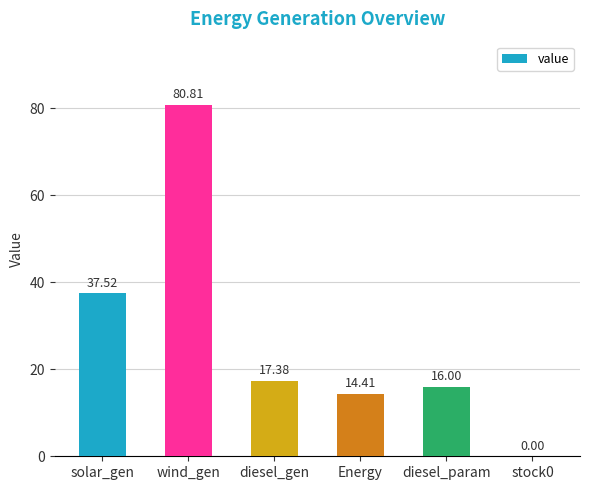

What is the average value?

27.7